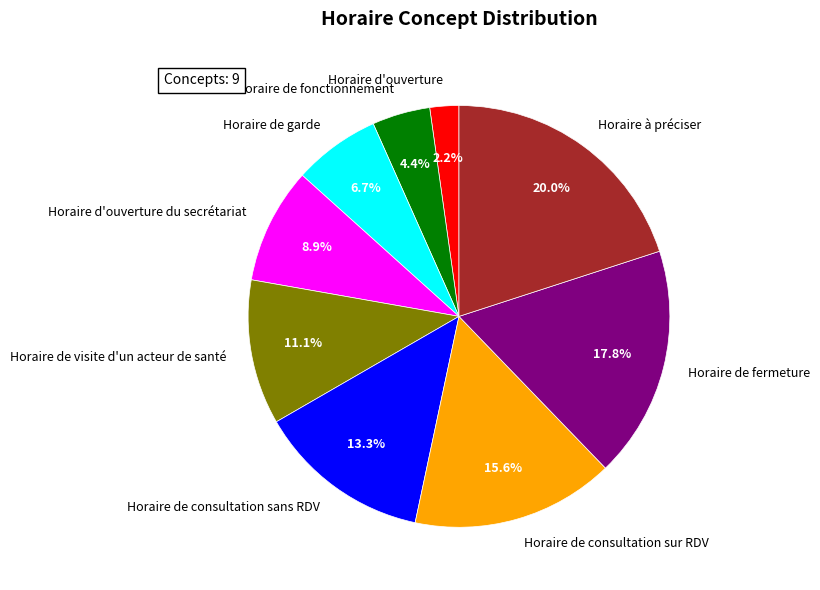

Count the number of slices in the pie.

9